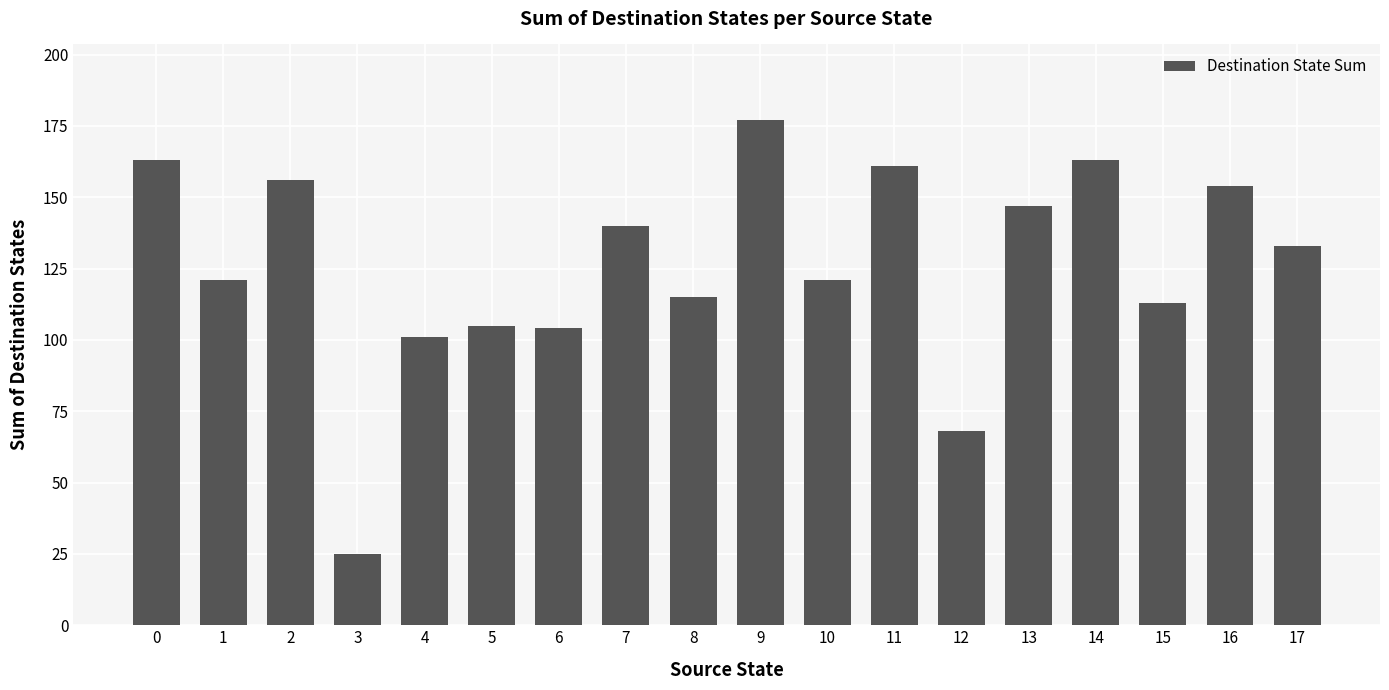

Reading left to right, extract all data points from this chart.

163	121	156	25	101	105	104	140	115	177	121	161	68	147	163	113	154	133